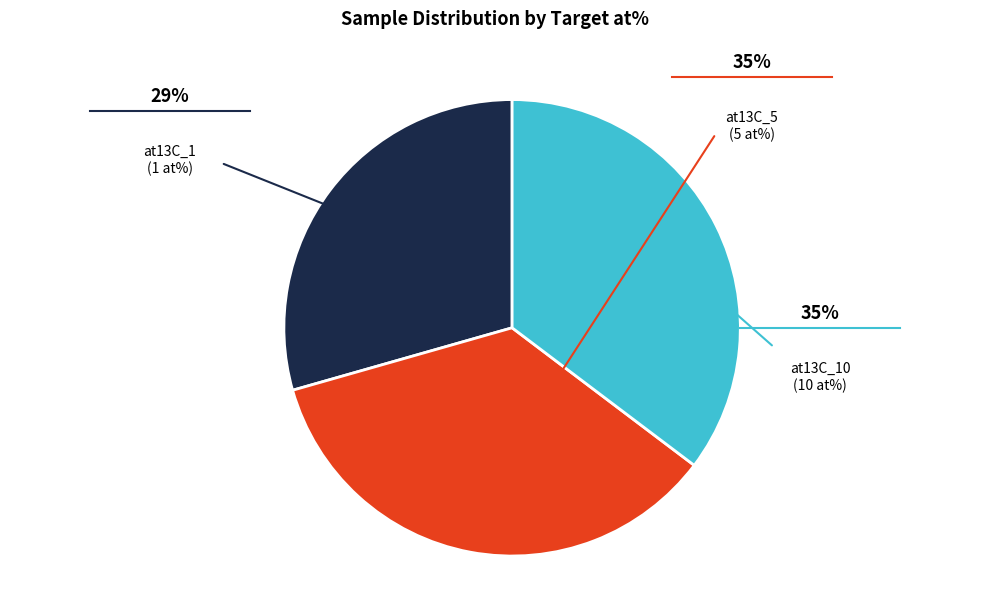

Is there any slice that represents more than half of the pie?

No